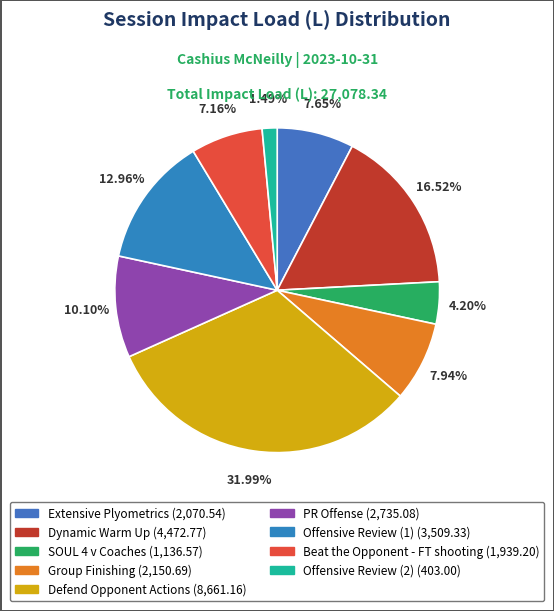

How much of the chart is everything except SOUL 4 v Coaches?

95.8%